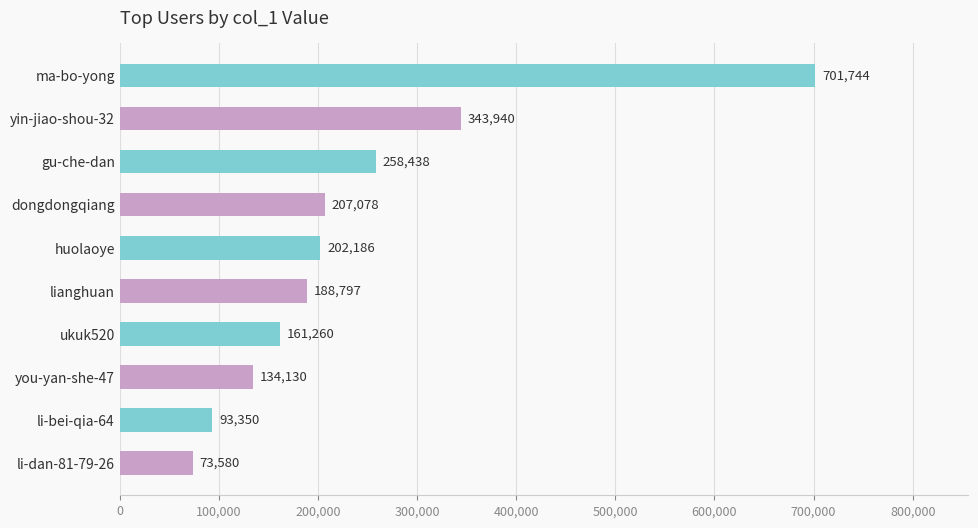

Read the value at ukuk520, to the nearest 100.

161300